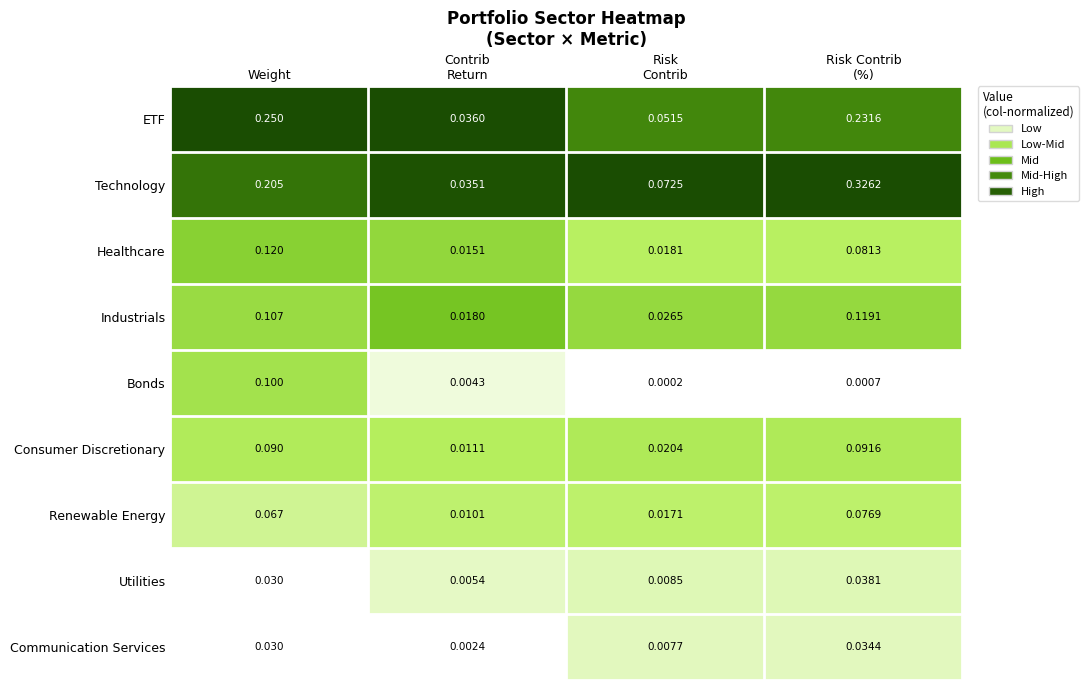

Which series has the largest range (max minus min)?

Technology